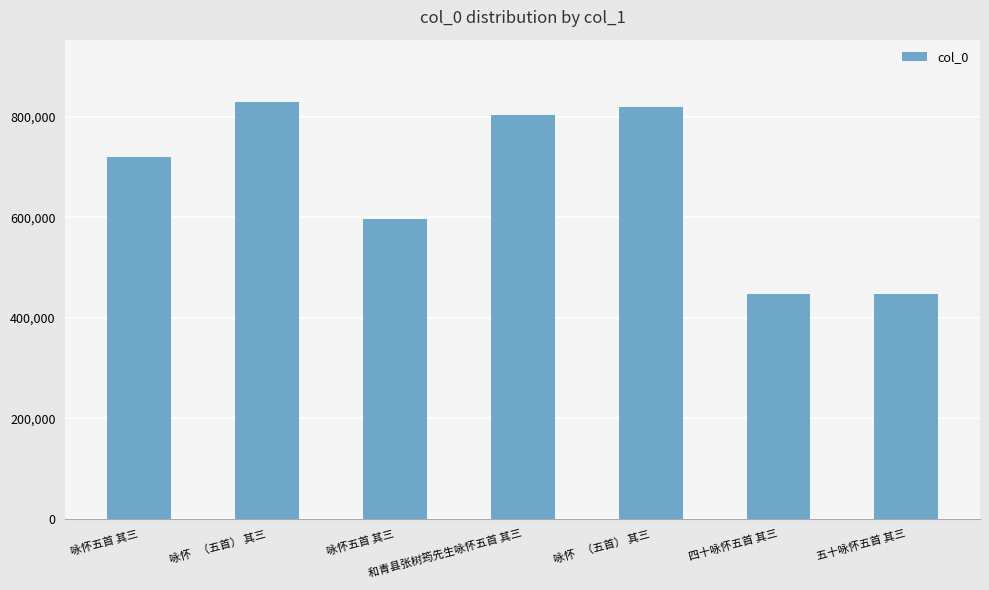

List the labels in order of value, largest first.

咏怀   （五首） 其三, 咏怀   （五首） 其三, 和青县张树筠先生咏怀五首 其三, 咏怀五首 其三, 咏怀五首 其三, 五十咏怀五首 其三, 四十咏怀五首 其三